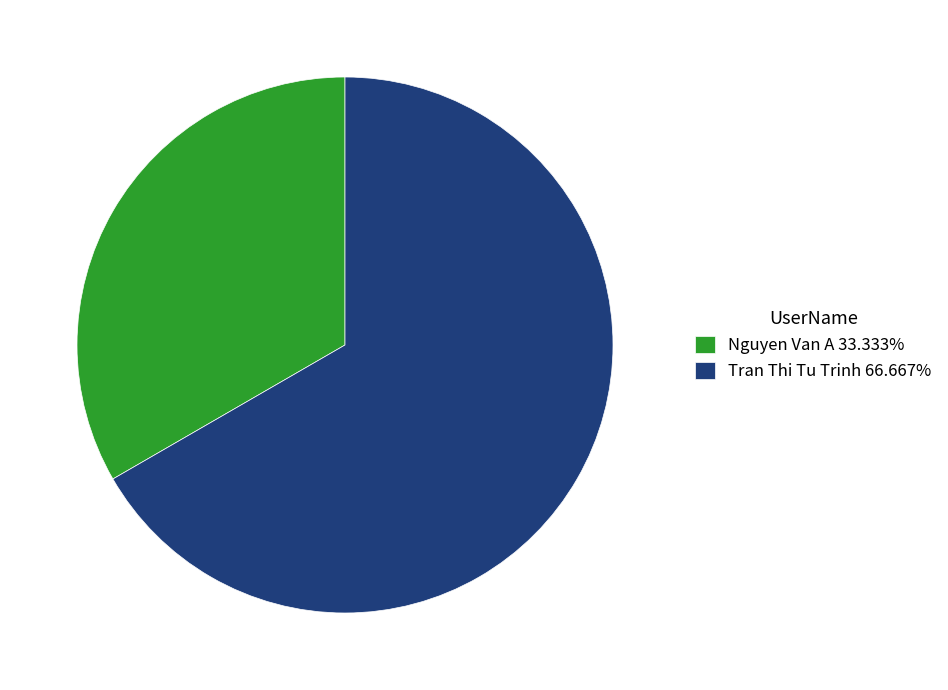

Is the sum of Nguyen Van A 33.333% and Tran Thi Tu Trinh 66.667% greater than half?

Yes